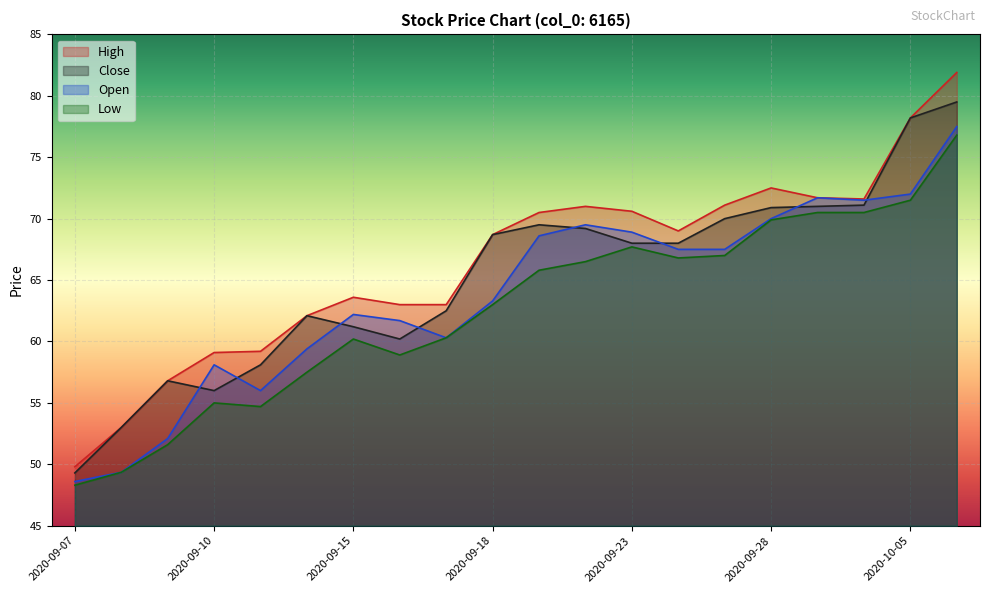

True or false: Open and Low cross at least once.

False